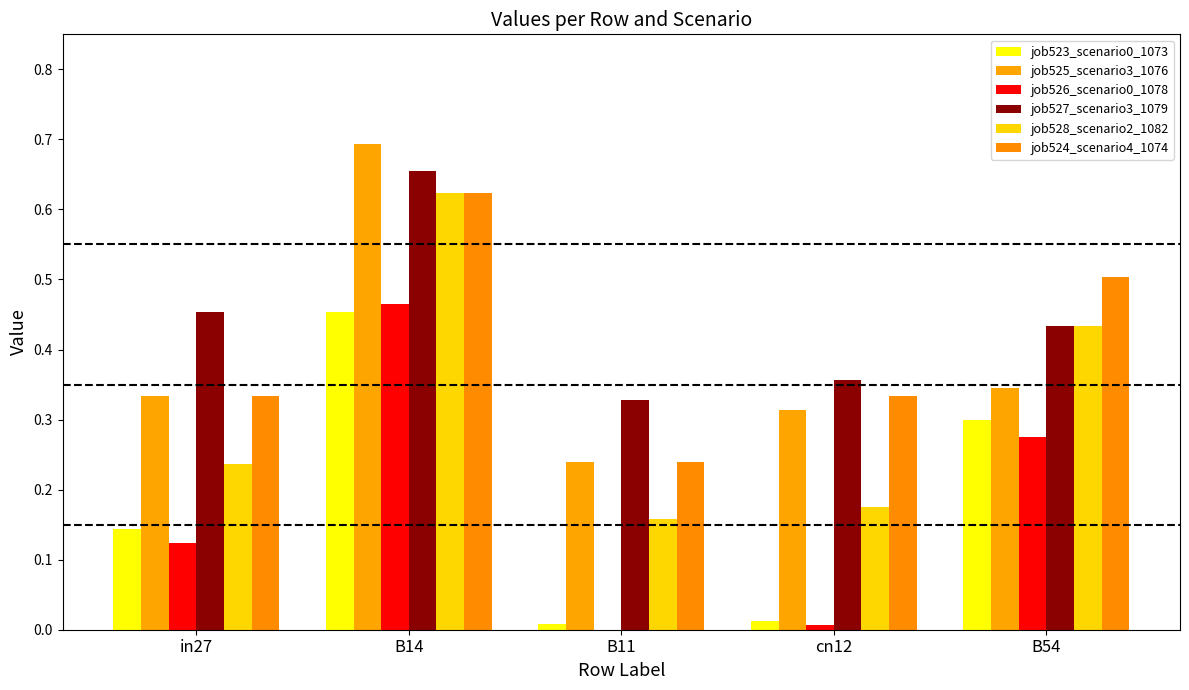

What is the spread (max minus min) of values at in27?

0.3